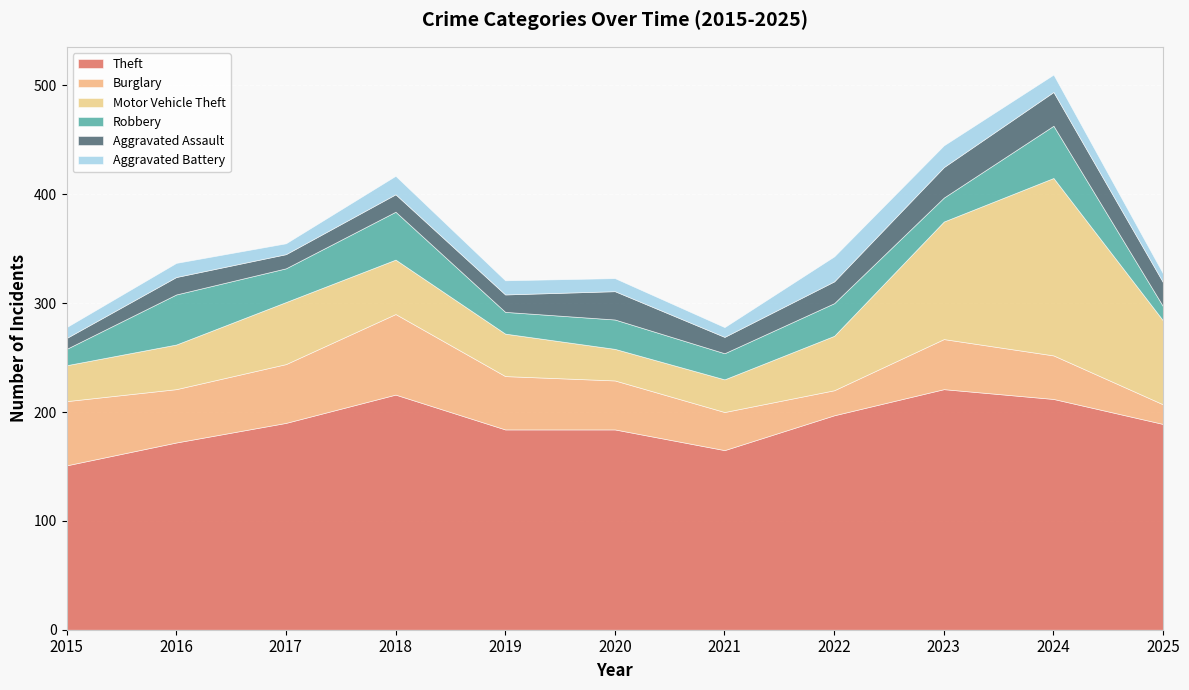

At which label is Motor Vehicle Theft closest to 96?

2023